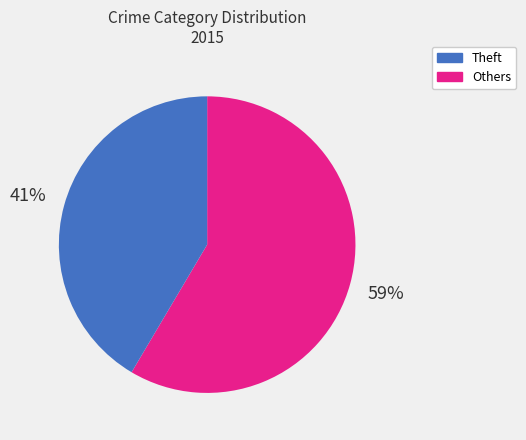

Is there a majority slice in this chart?

Yes